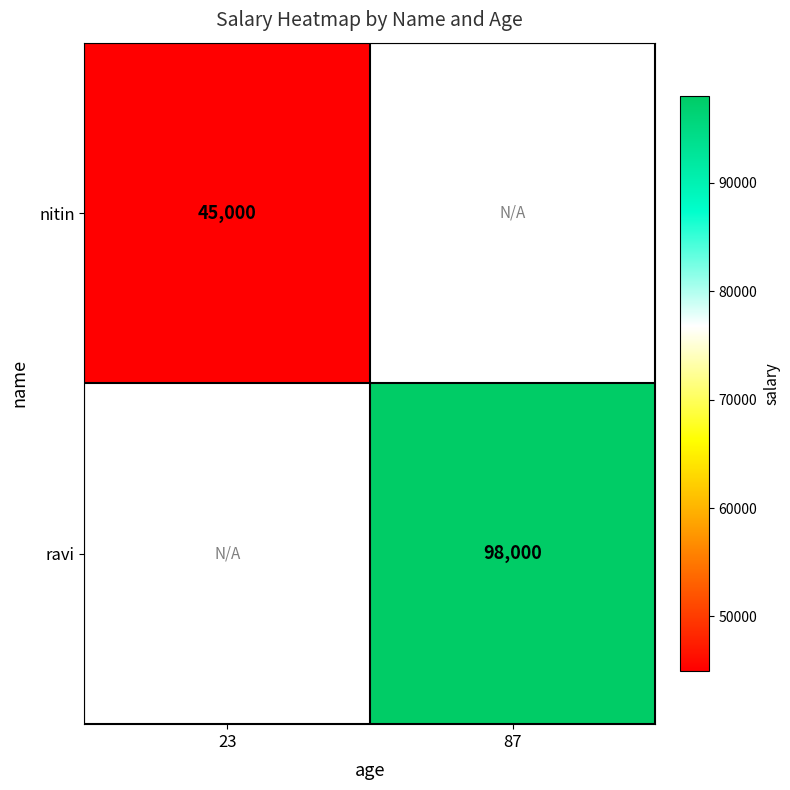

The value of nitin at 23 is 45000. True or false?

True